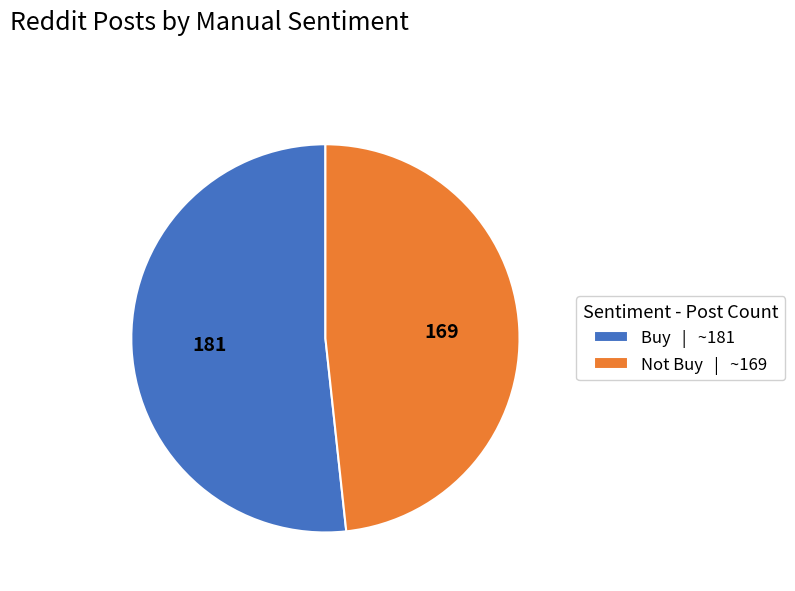

The Not Buy | ~169 slice represents 48% of the pie. True or false?

True